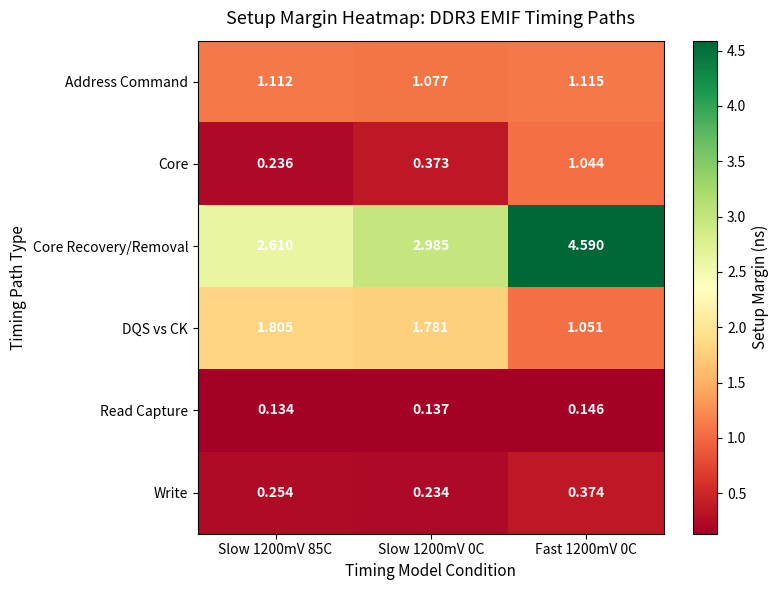

What is the maximum value shown in the chart?

4.6